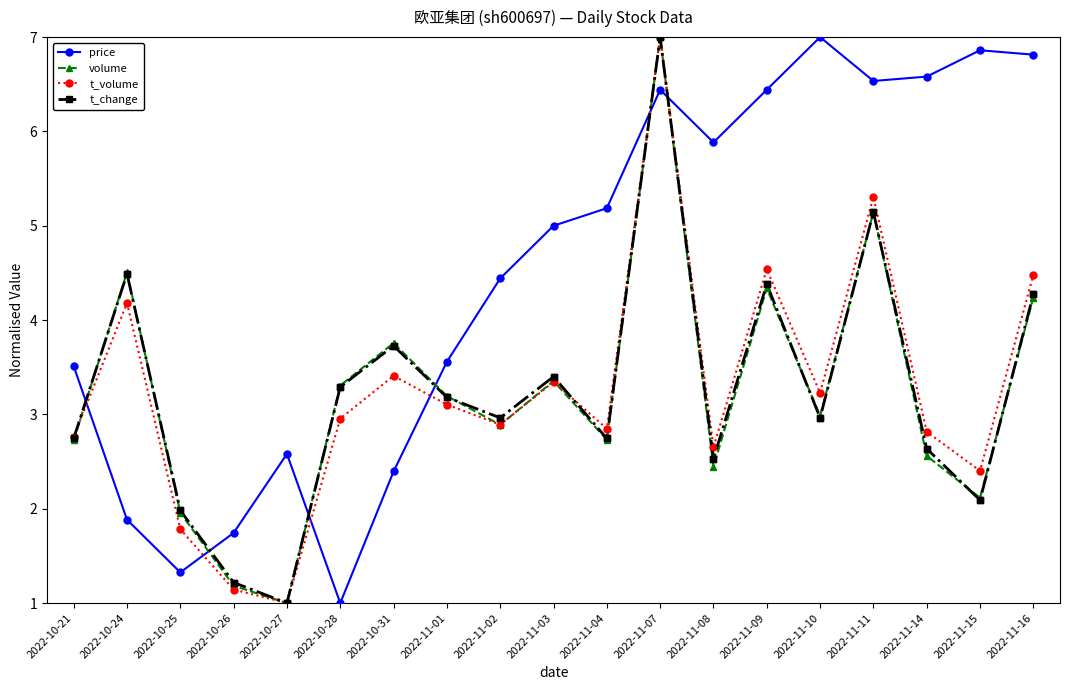

What is the spread (max minus min) of values at 2022-10-25?

0.7